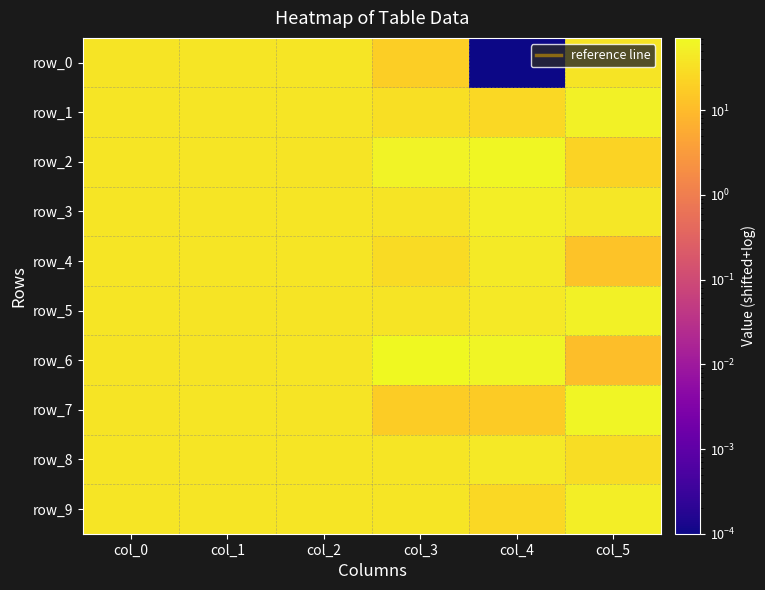

What is the difference between the maximum and minimum values in the row_6 series?

60.2